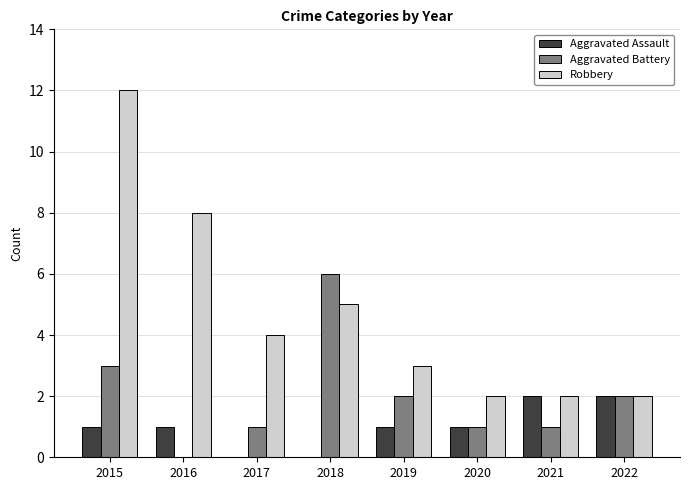

Are the bars grouped side by side (vs. stacked)?

Yes